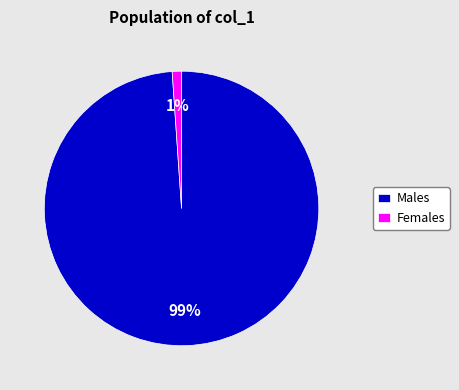

To the nearest percent, what is the average slice percentage?

50%